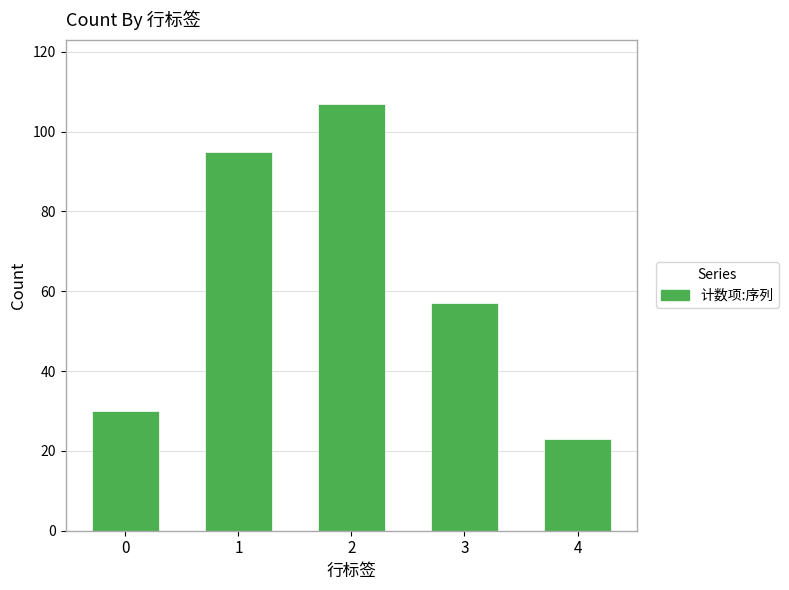

How many categories are shown in the chart?

5